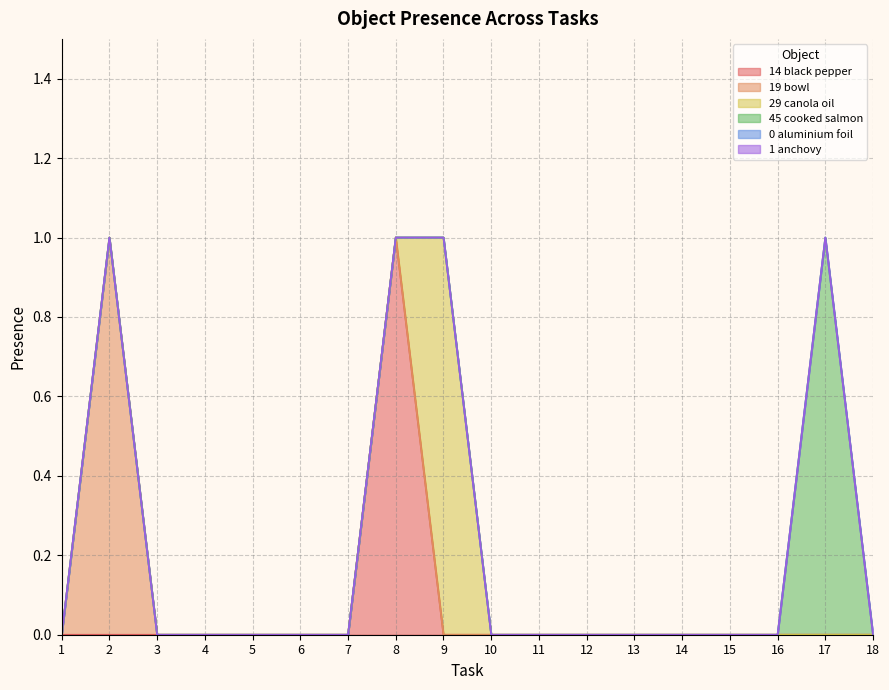

What is the maximum value shown in the chart?

1